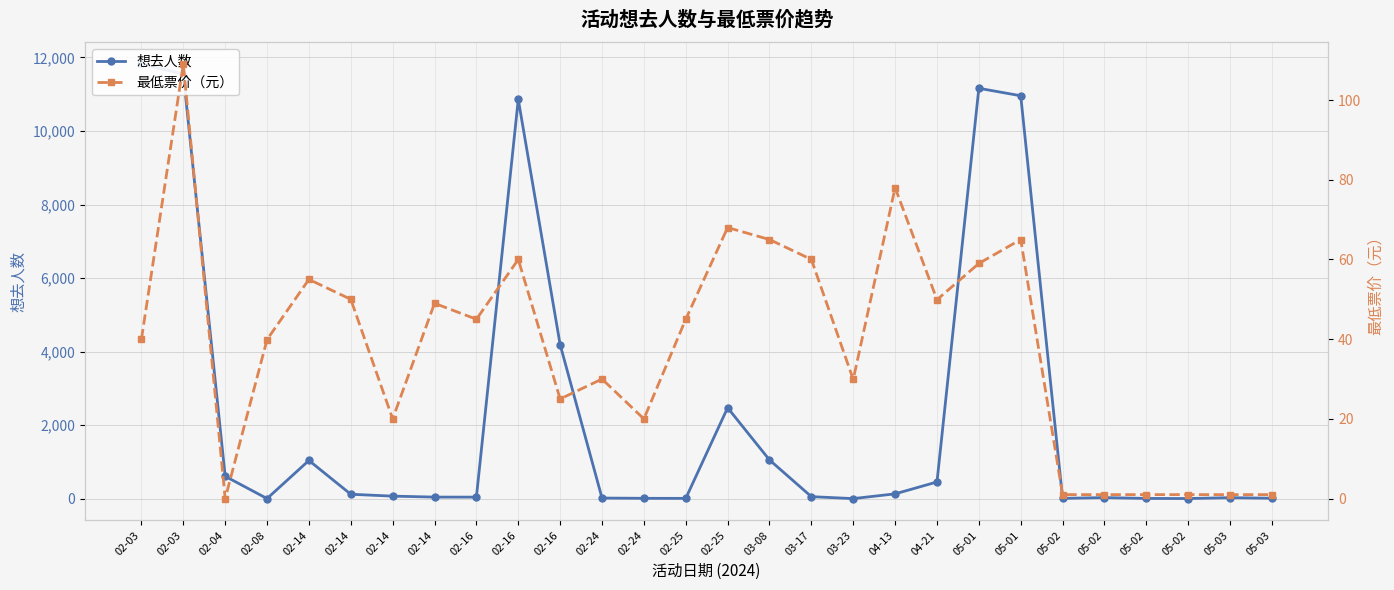

Which series changed the most between 02-03 and 02-24?

想去人数